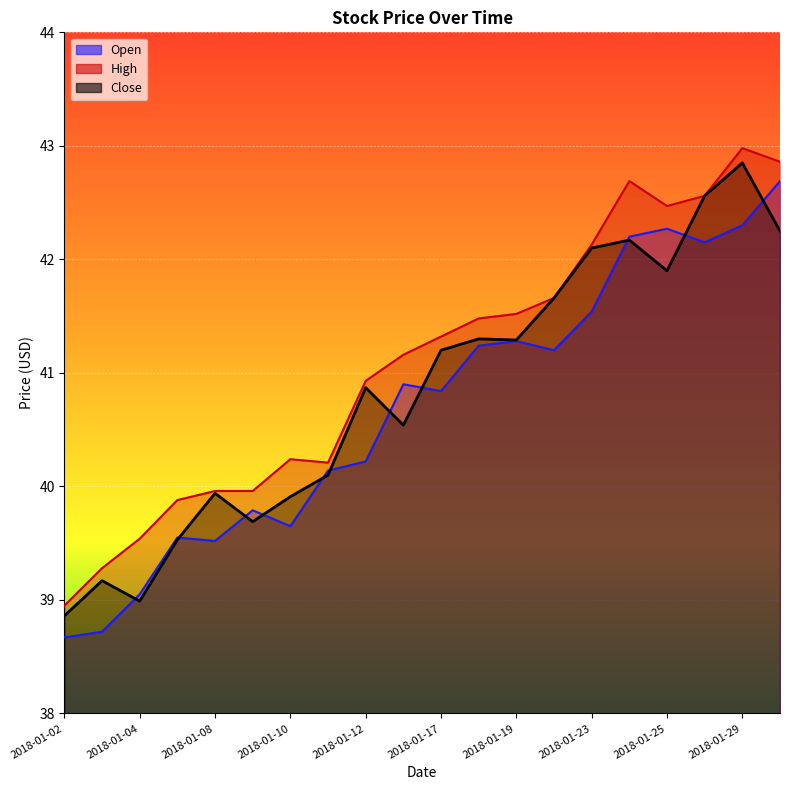

Which category has the highest value across all series?

2018-01-29